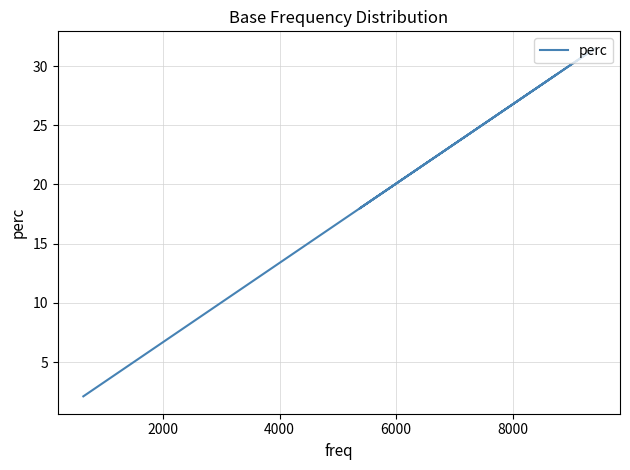

How many lines are shown in the chart?

1